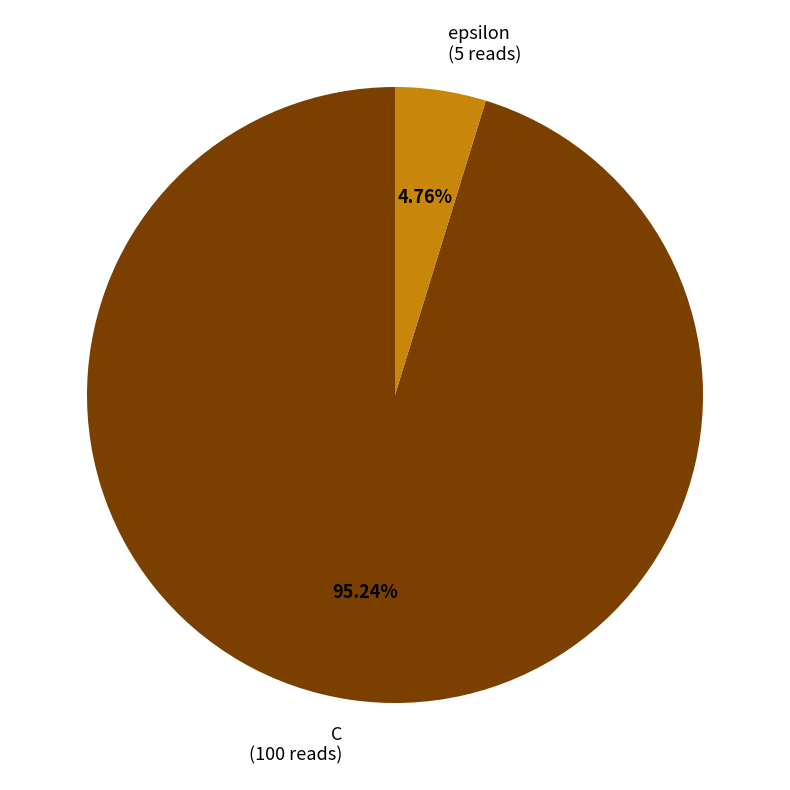

The epsilon slice represents 5% of the pie. True or false?

True